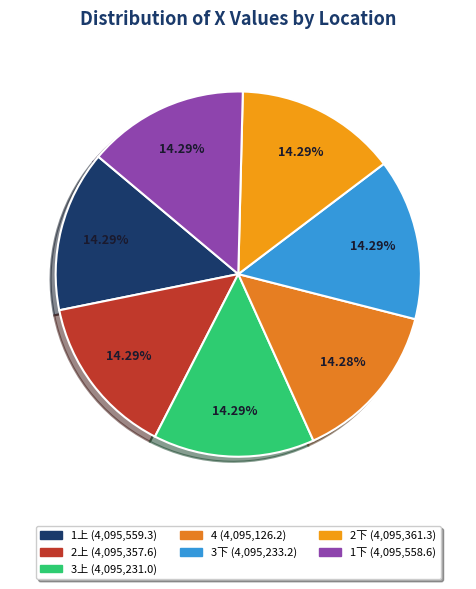

Count the number of slices in the pie.

7